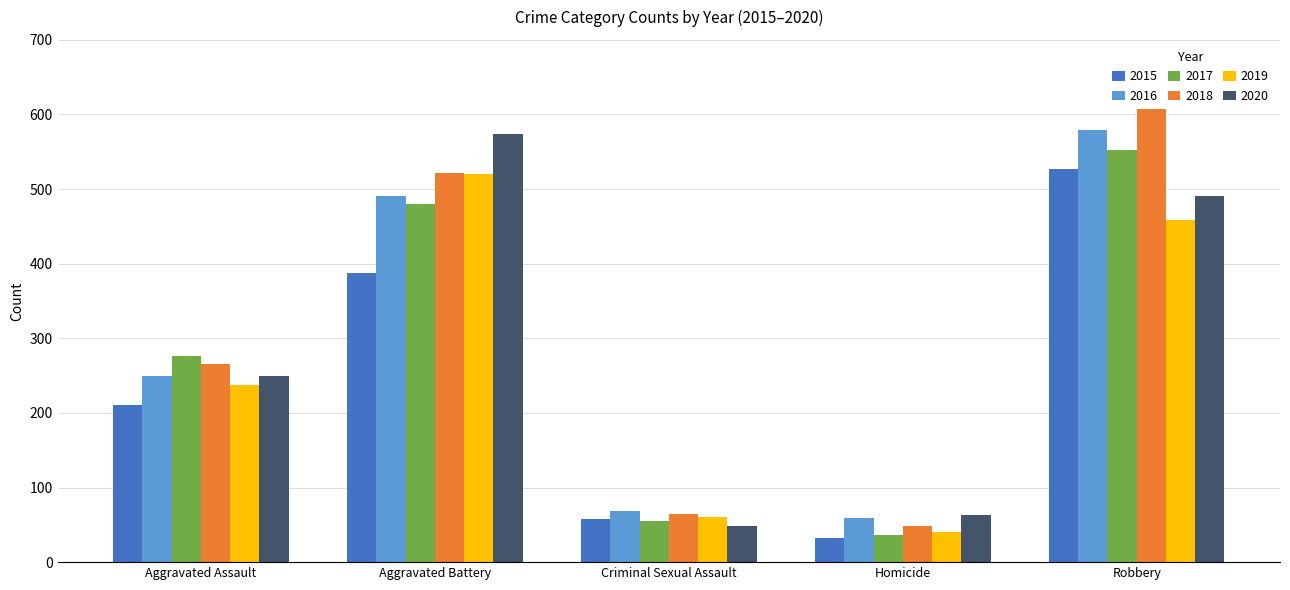

How many values in the 2016 series are below 250?

2